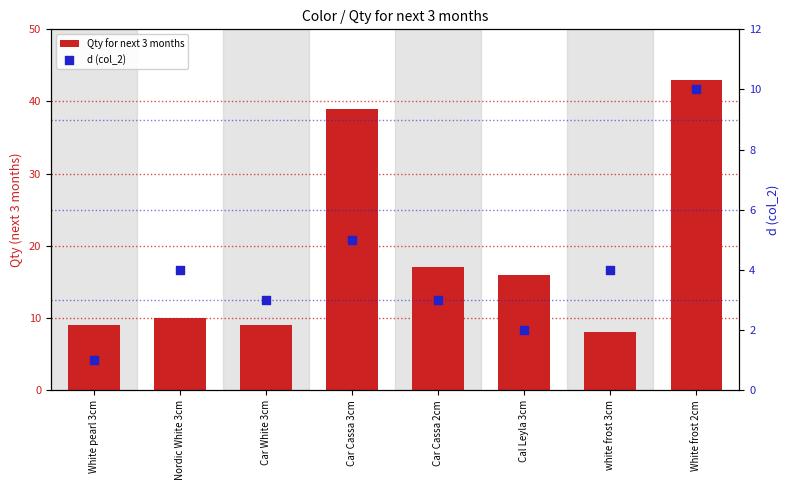

Which series contains the lowest Y value?

d (col_2)